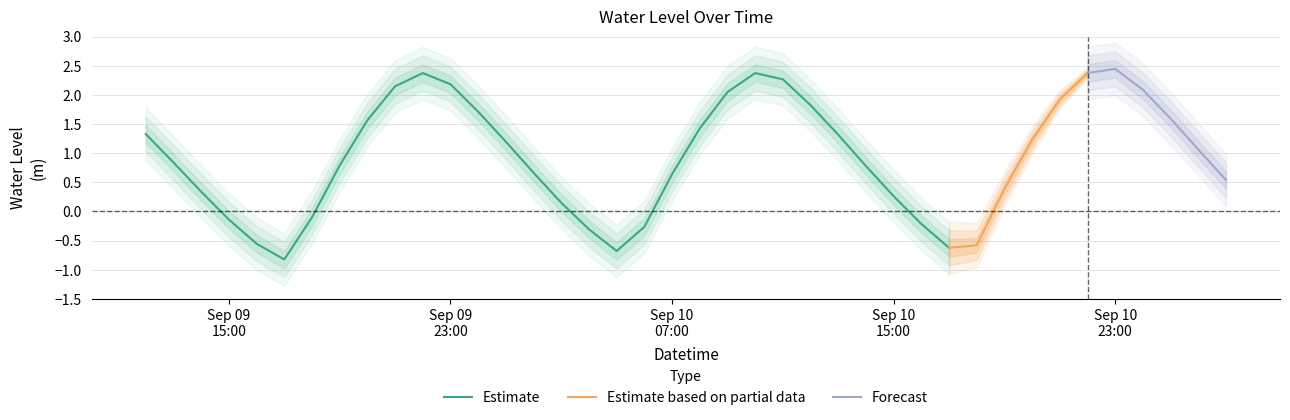

True or false: the data shows 2.3 at 2025-09-09 12:00:00.

False